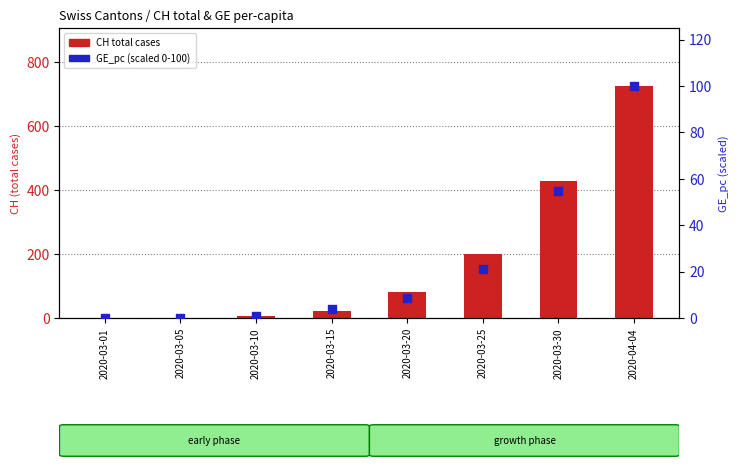

At which category is the sum across all series the highest?

2020-04-04